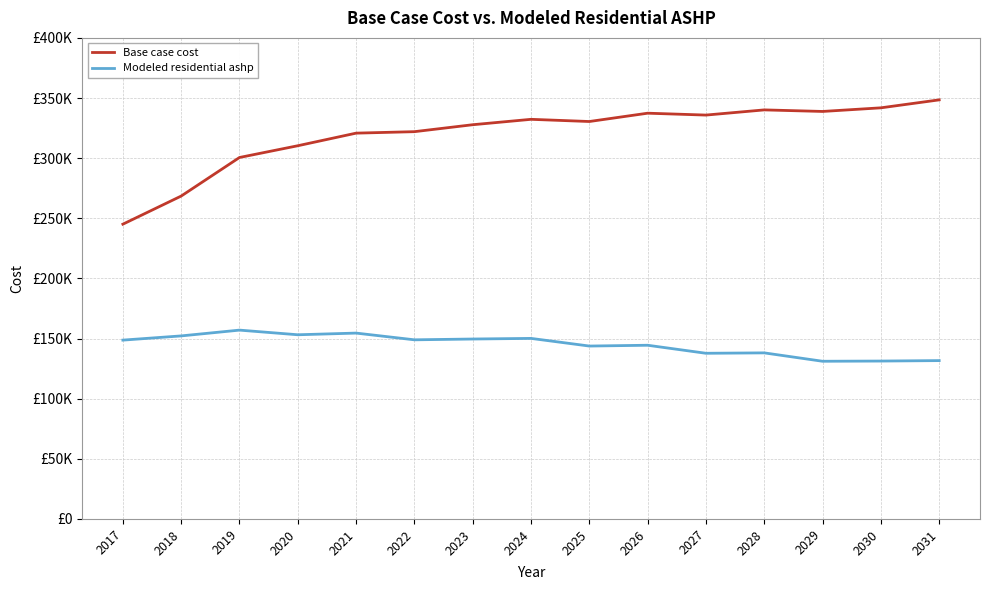

True or false: Modeled residential ashp and Base case cost intersect in this chart.

False